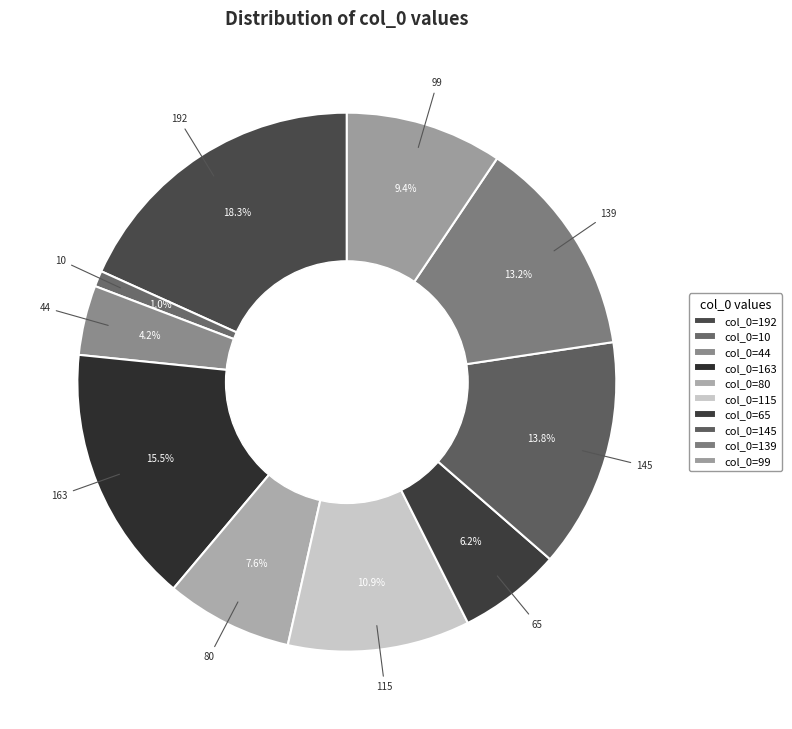

Count the number of slices in the pie.

10